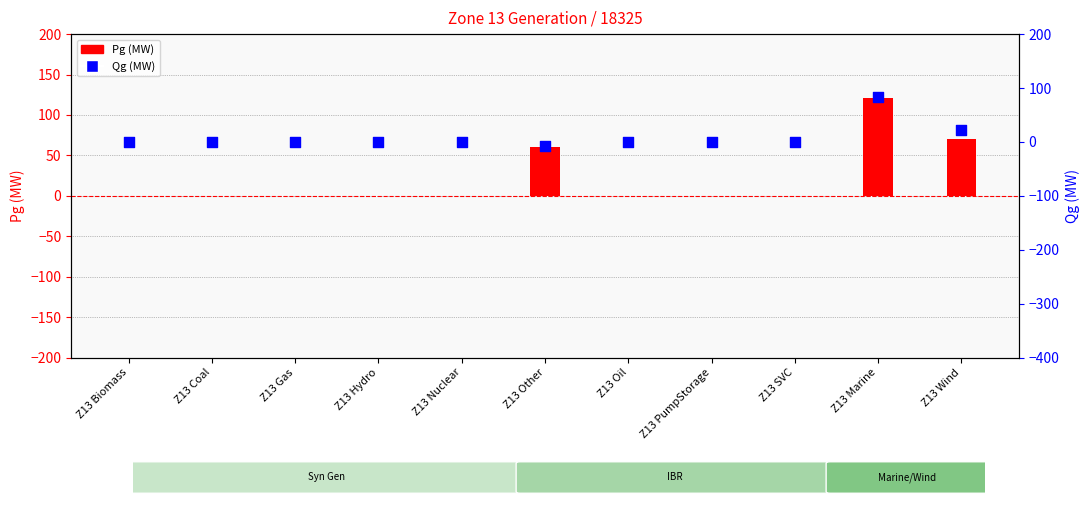

What are all the series names shown in the legend?

Pg (MW), Qg (MW)